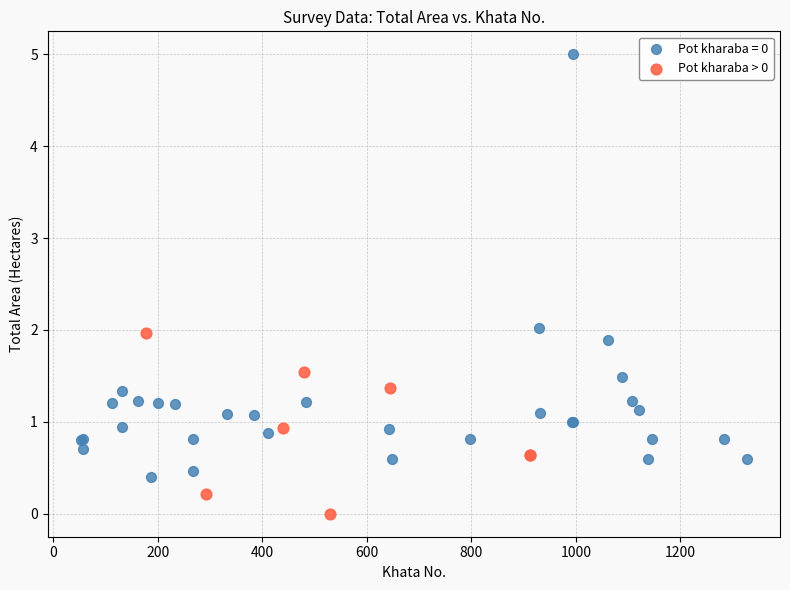

Which series reaches the minimum Y coordinate?

Pot kharaba > 0